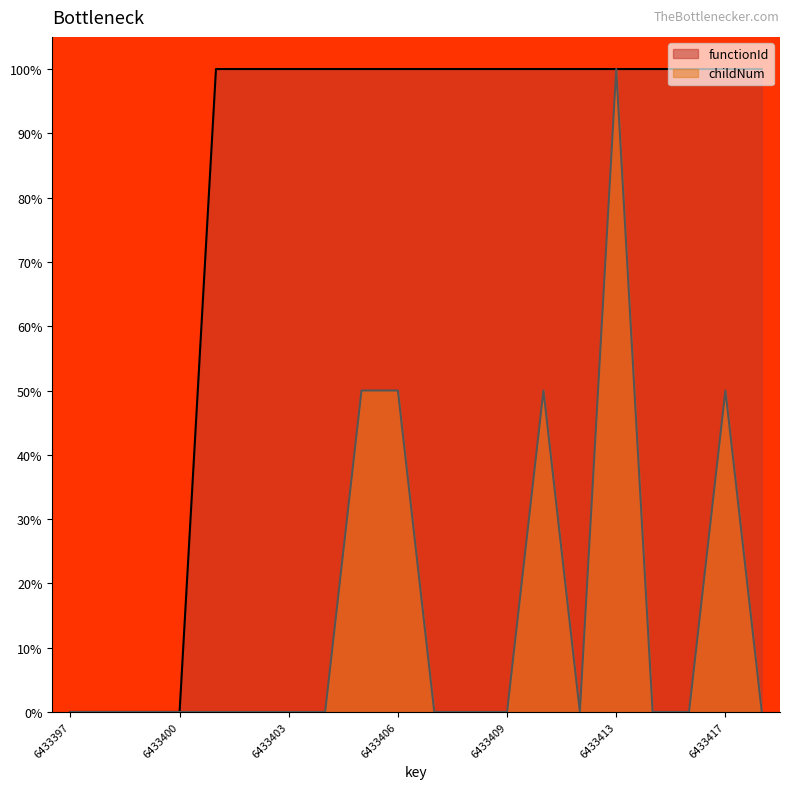

Is it true that functionId equals 1.7 at 6433407?

False